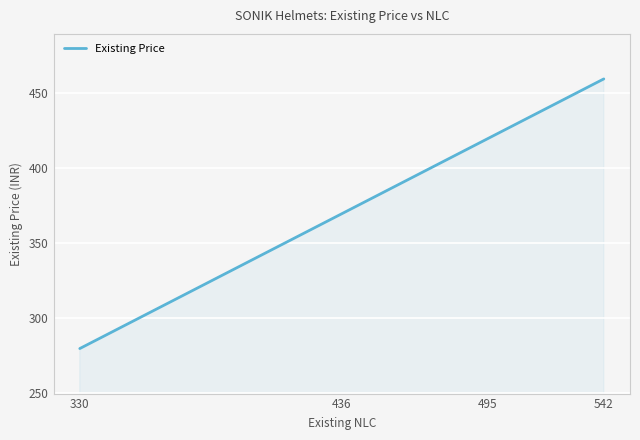

At which label is the value closest to 369?

436